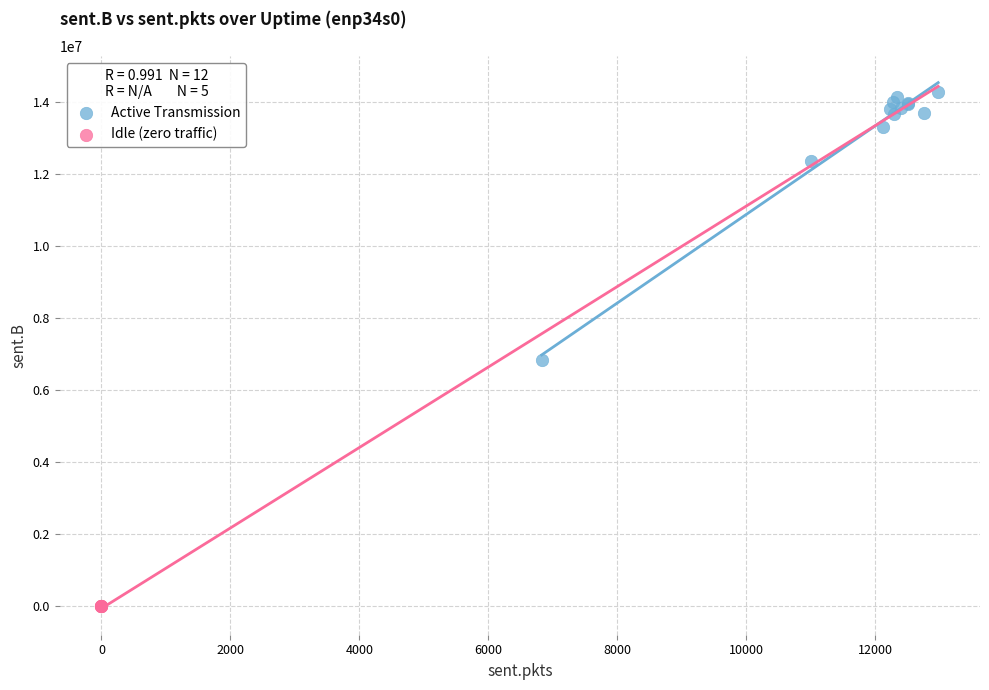

Which series reaches the maximum Y coordinate?

Active Transmission